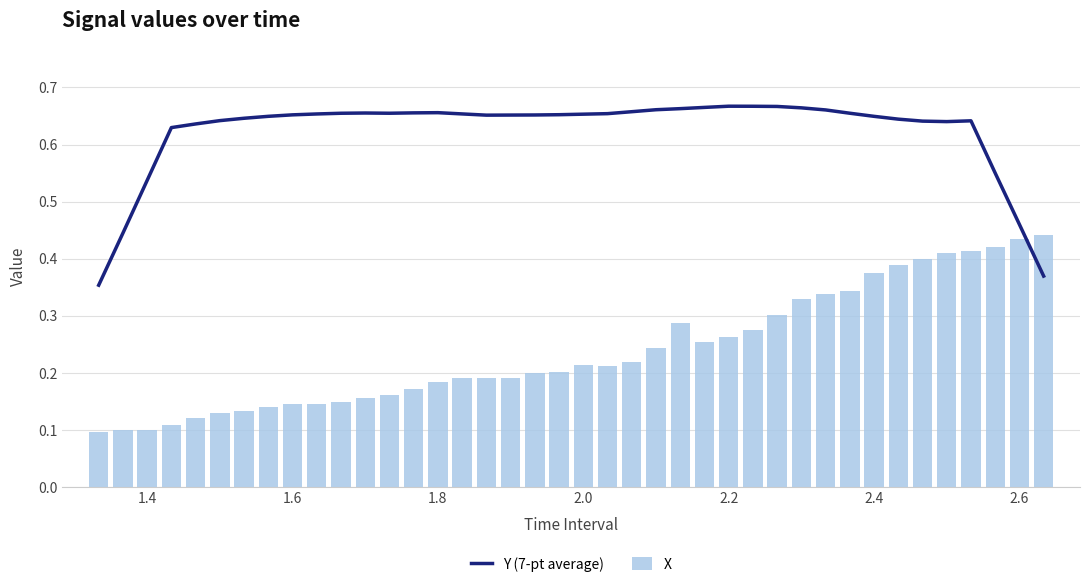

The value of X at 2.2 is 0.4. True or false?

False